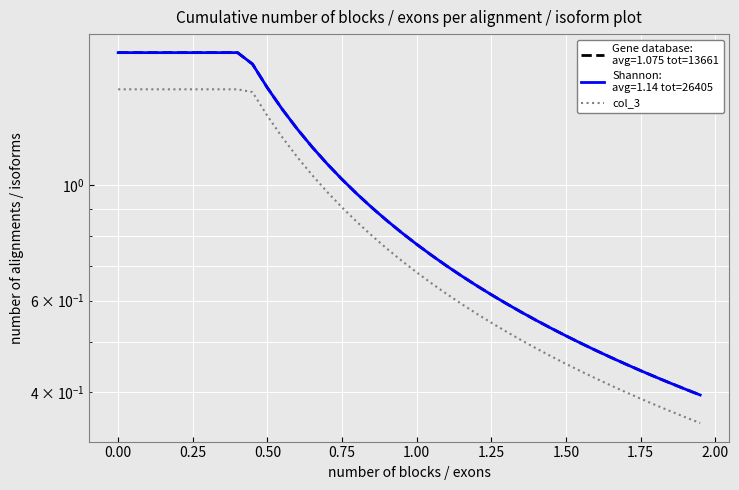

True or false: the data has more than 2 interior local peaks.

False